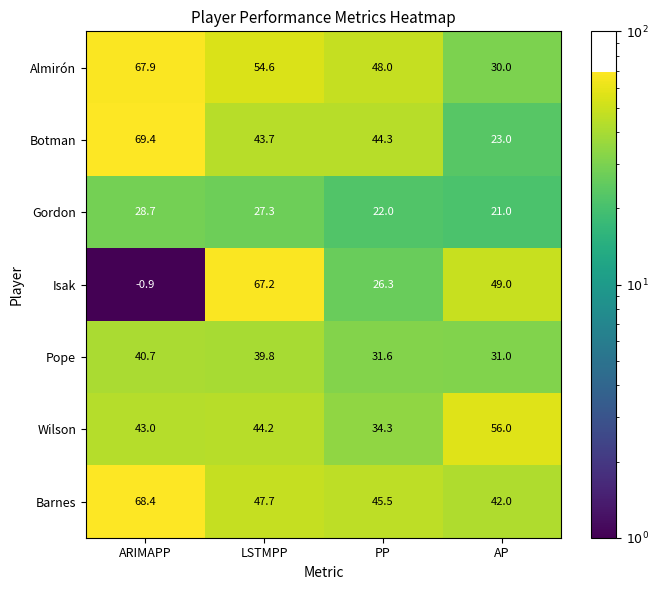

What is the difference between the second highest and second lowest values in the Barnes series?

2.2